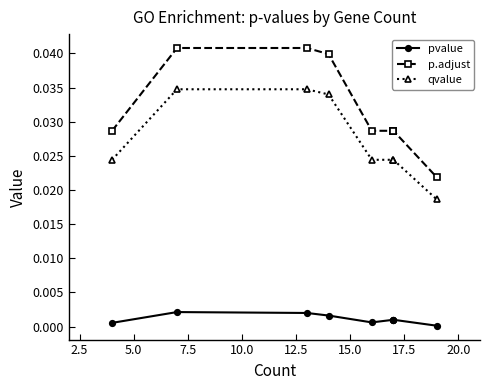

True or false: qvalue and p.adjust cross at least once.

False